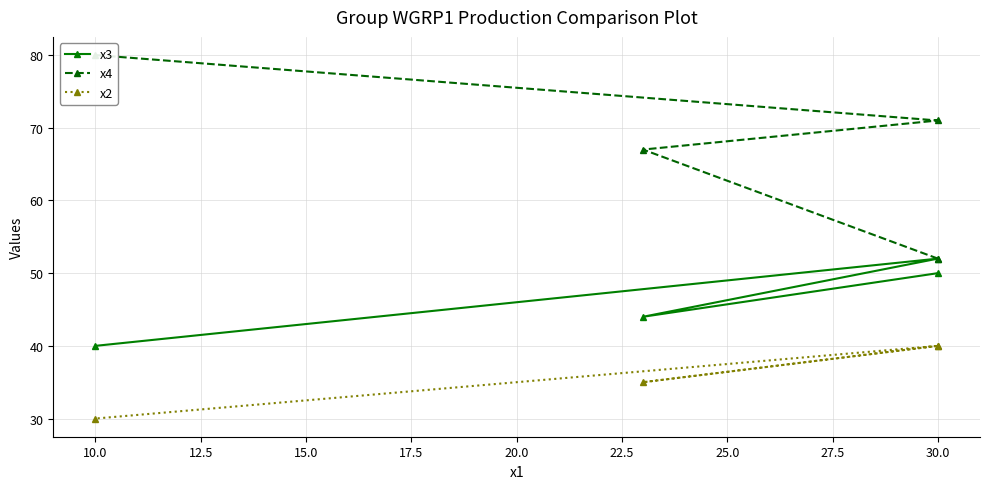

Reading right to left, what are all the values shown in this chart?

x3: 40	52	44	50
x4: 80	71	67	52
x2: 30	40	35	40